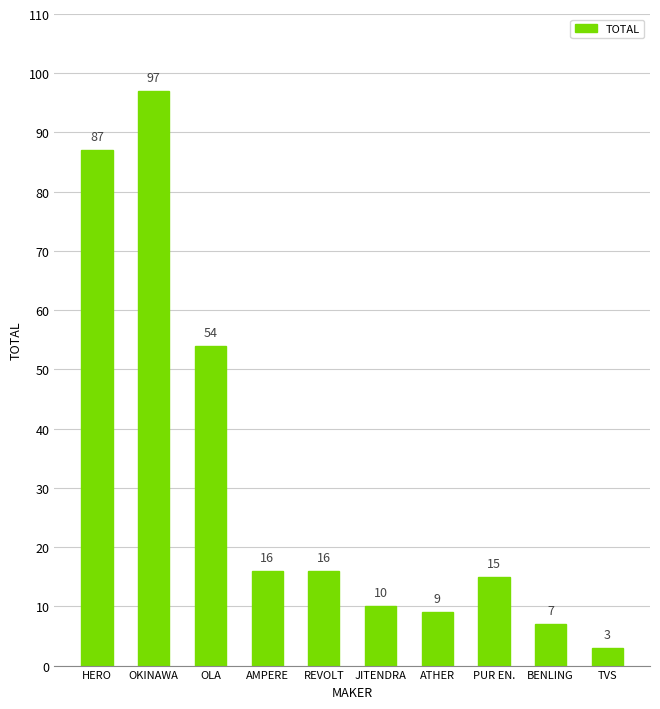

What is the approximate value at BENLING?

7